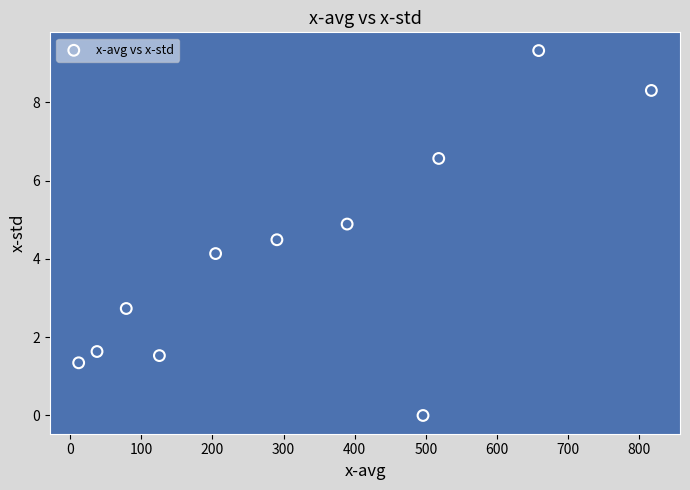

What Y value in the scatter plot is closest to 4?

4.1